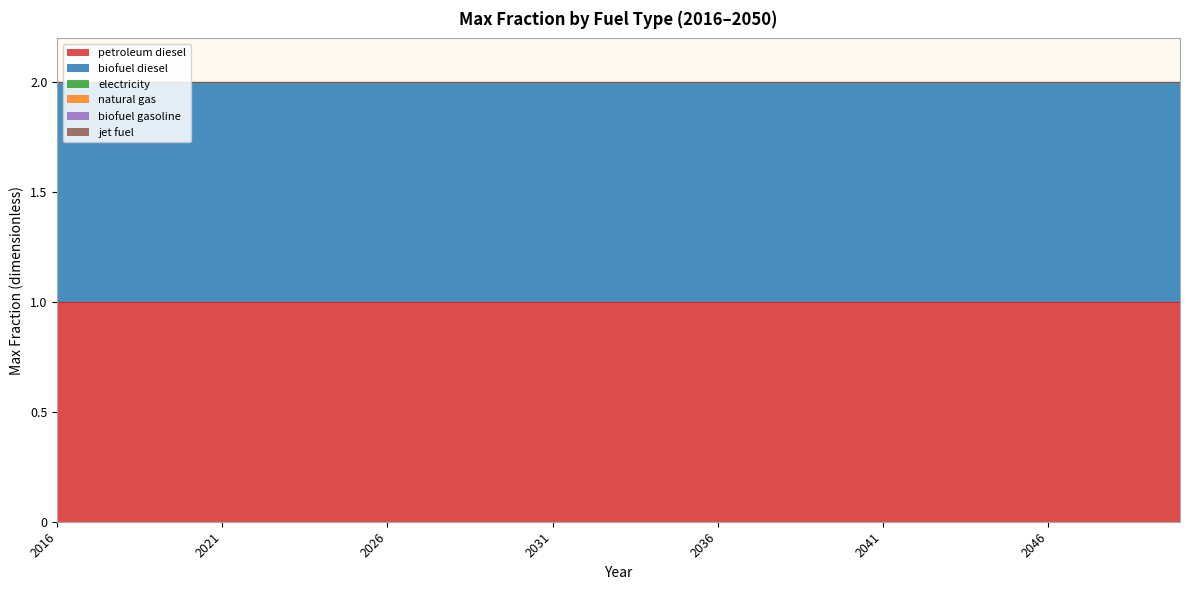

The petroleum diesel series shows 1 at 2043. True or false?

True